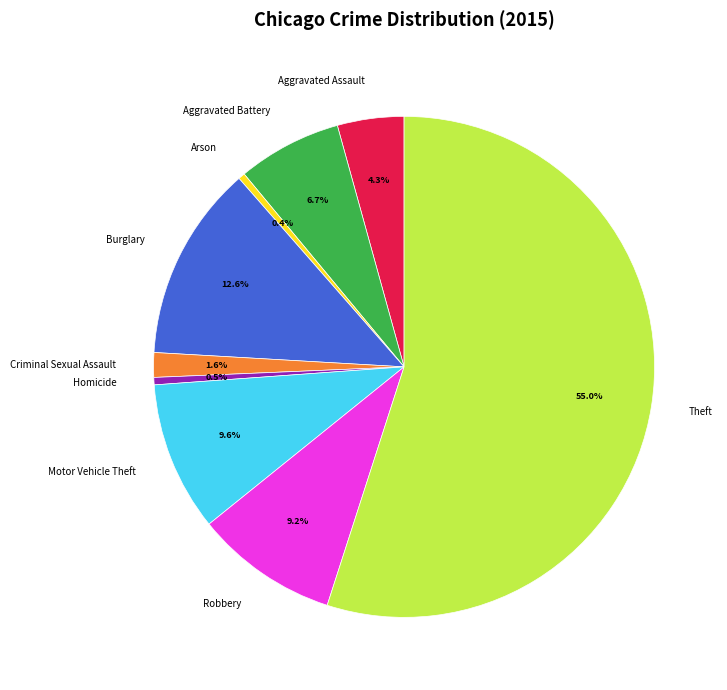

Between Arson and Theft, which is larger?

Theft